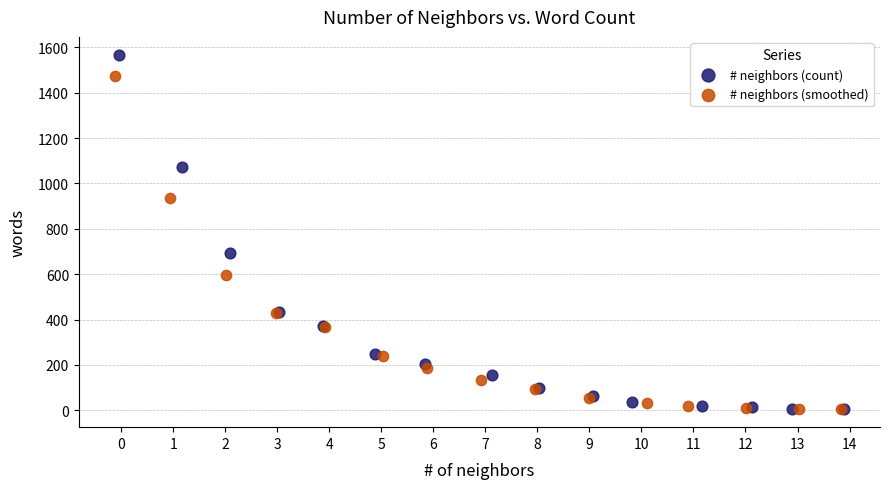

Which series has the widest spread of Y values?

# neighbors (count)